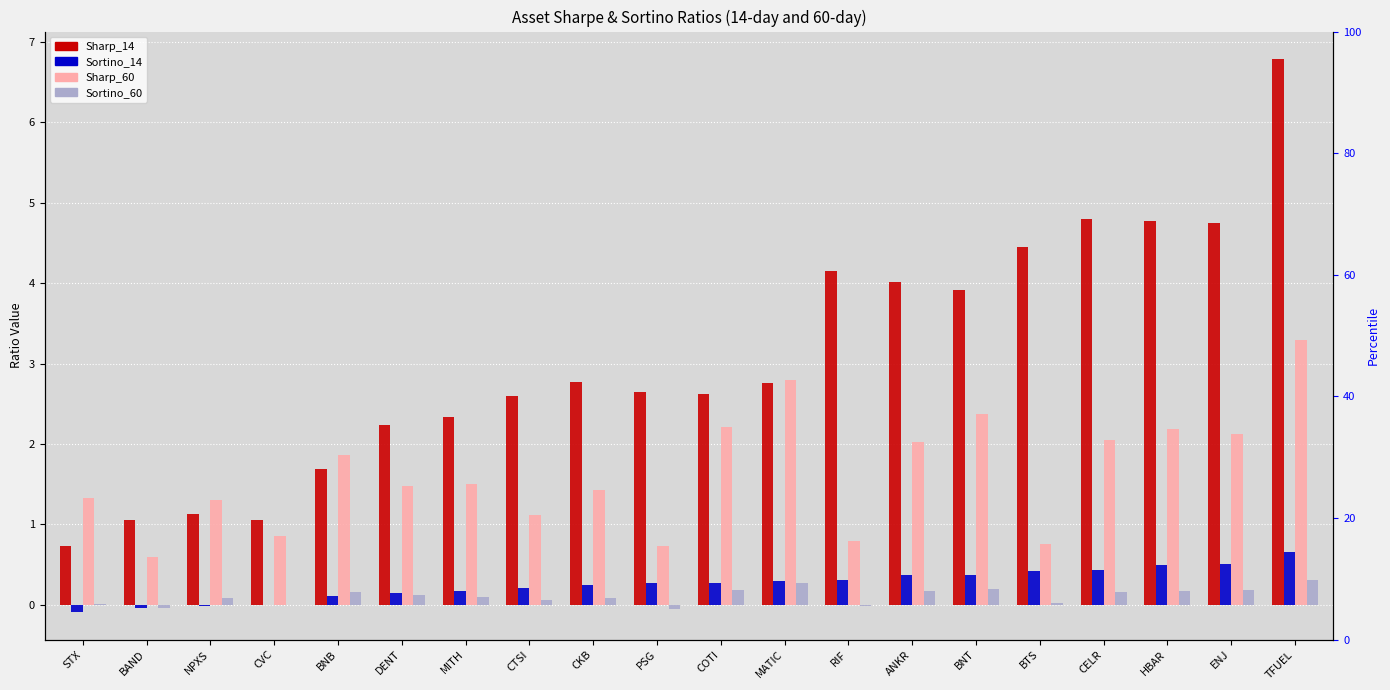

Reading left to right, transcribe all the data shown in this chart.

Sharp_14: 0.7	1.1	1.1	1.1	1.7	2.2	2.3	2.6	2.8	2.7	2.6	2.8	4.2	4.0	3.9	4.4	4.8	4.8	4.7	6.8
Sortino_14: -0.1	-0.0	-0.0	-0.0	0.1	0.1	0.2	0.2	0.2	0.3	0.3	0.3	0.3	0.4	0.4	0.4	0.4	0.5	0.5	0.7
Sharp_60: 1.3	0.6	1.3	0.9	1.9	1.5	1.5	1.1	1.4	0.7	2.2	2.8	0.8	2.0	2.4	0.8	2.0	2.2	2.1	3.3
Sortino_60: 0.0	-0.0	0.1	0.0	0.2	0.1	0.1	0.1	0.1	-0.0	0.2	0.3	-0.0	0.2	0.2	0.0	0.2	0.2	0.2	0.3